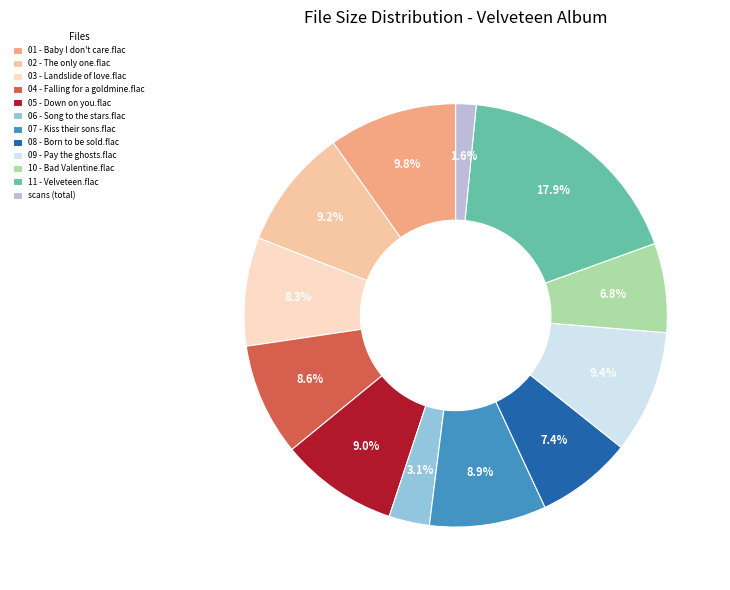

To the nearest percent, what is the average slice percentage?

8%